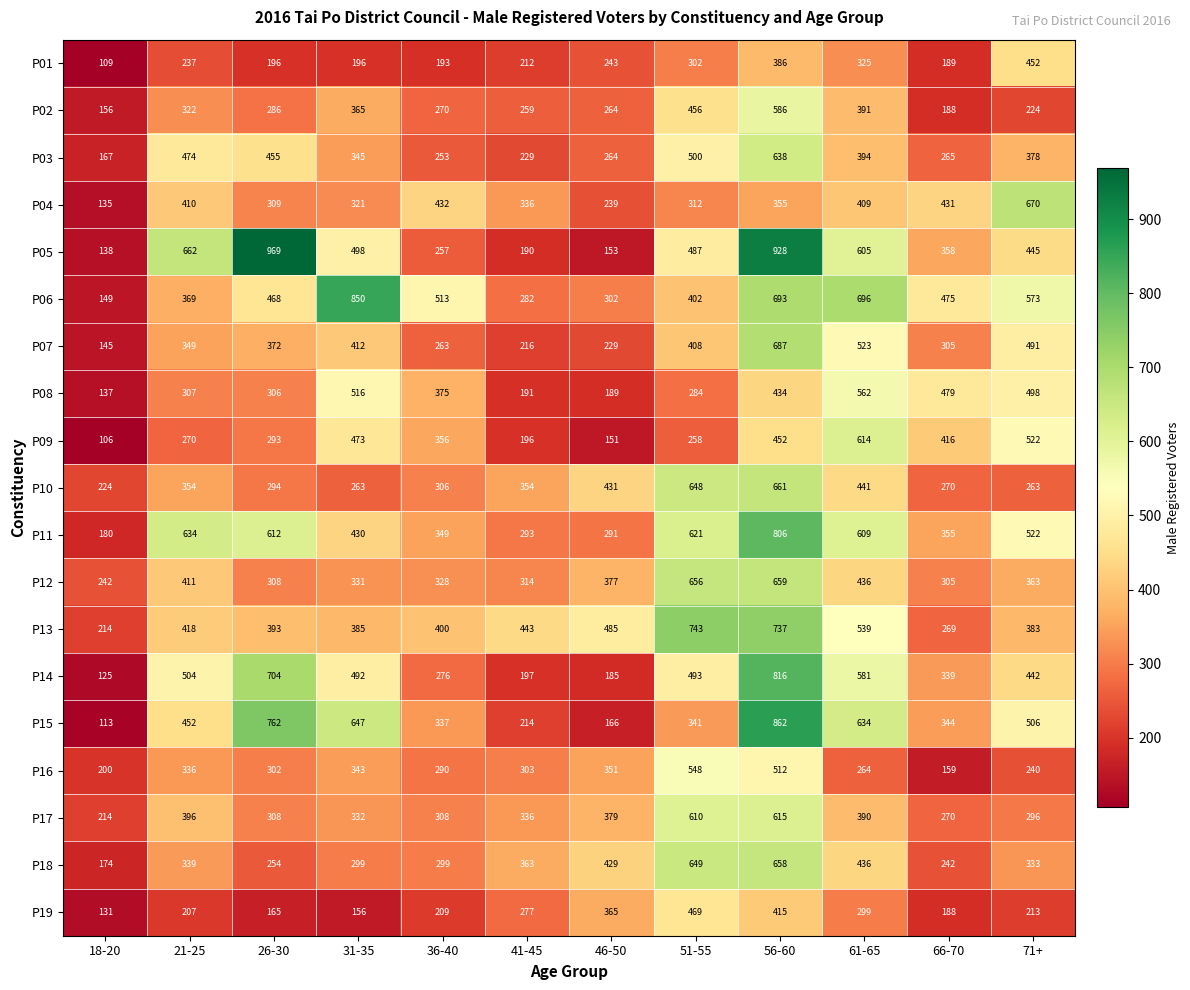

At which category does the chart reach its minimum across all series?

18-20